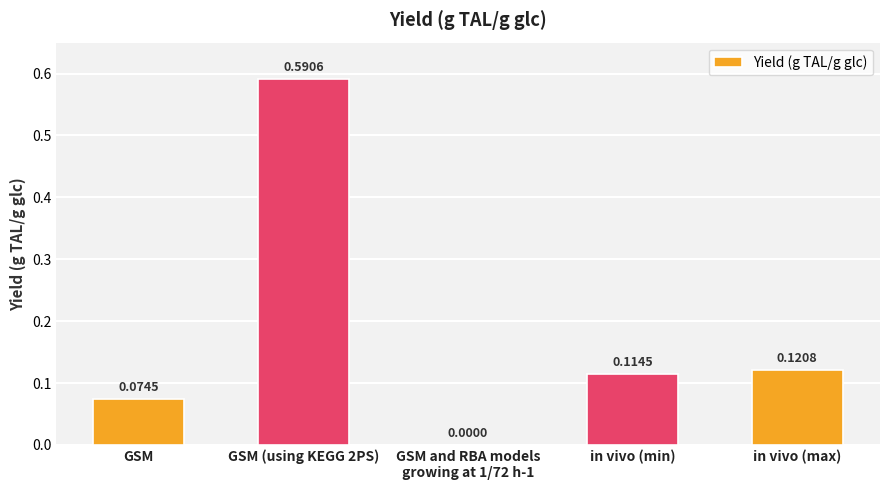

What is the sum of all values?

0.9